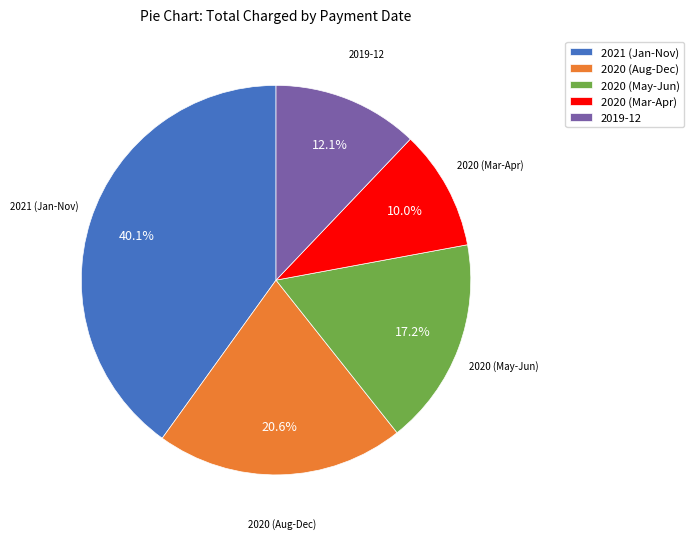

Is there a majority slice in this chart?

No